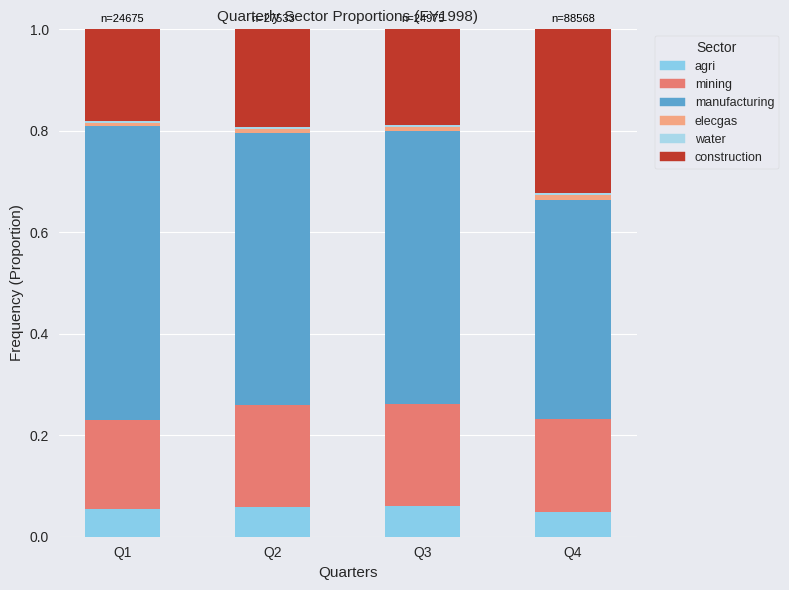

List the series in order of their peak value, highest first.

manufacturing, construction, mining, agri, elecgas, water